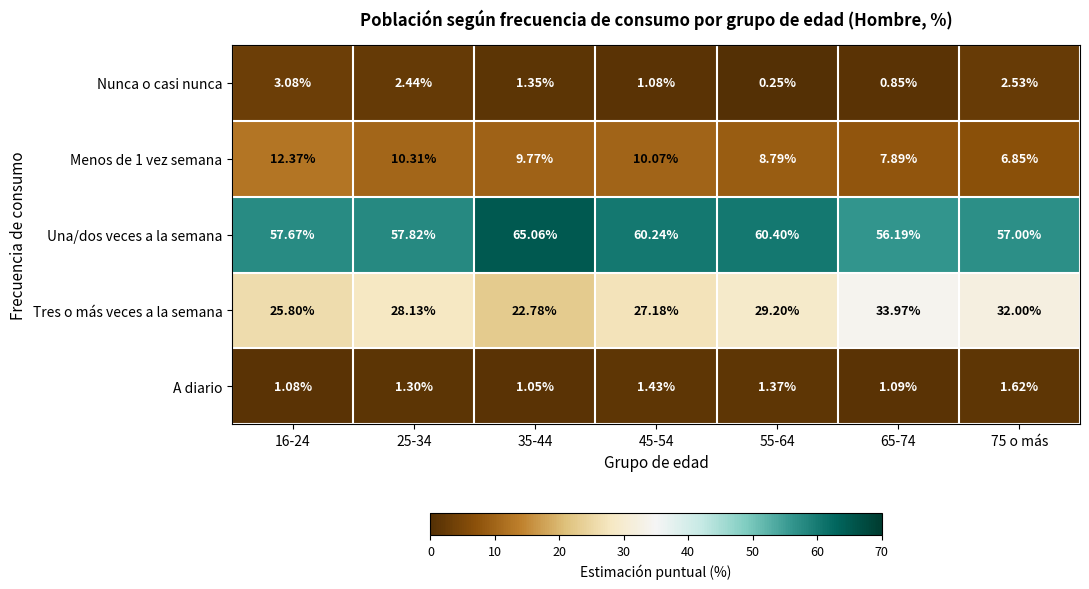

Which series has the widest spread of values?

Tres o más veces a la semana